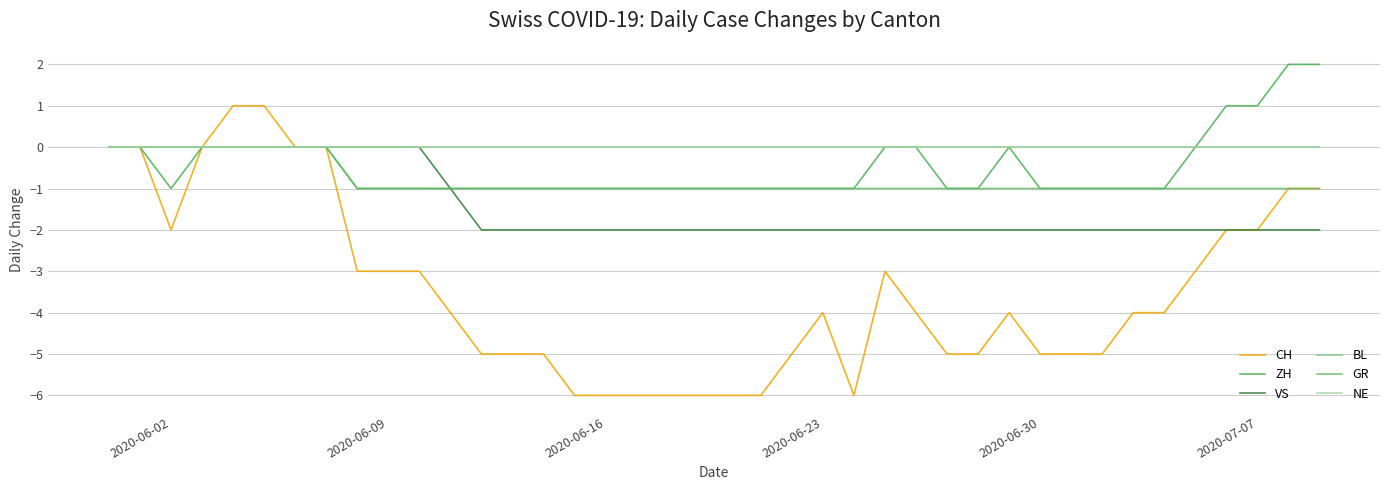

Does the chart display data point markers on the line(s)?

No